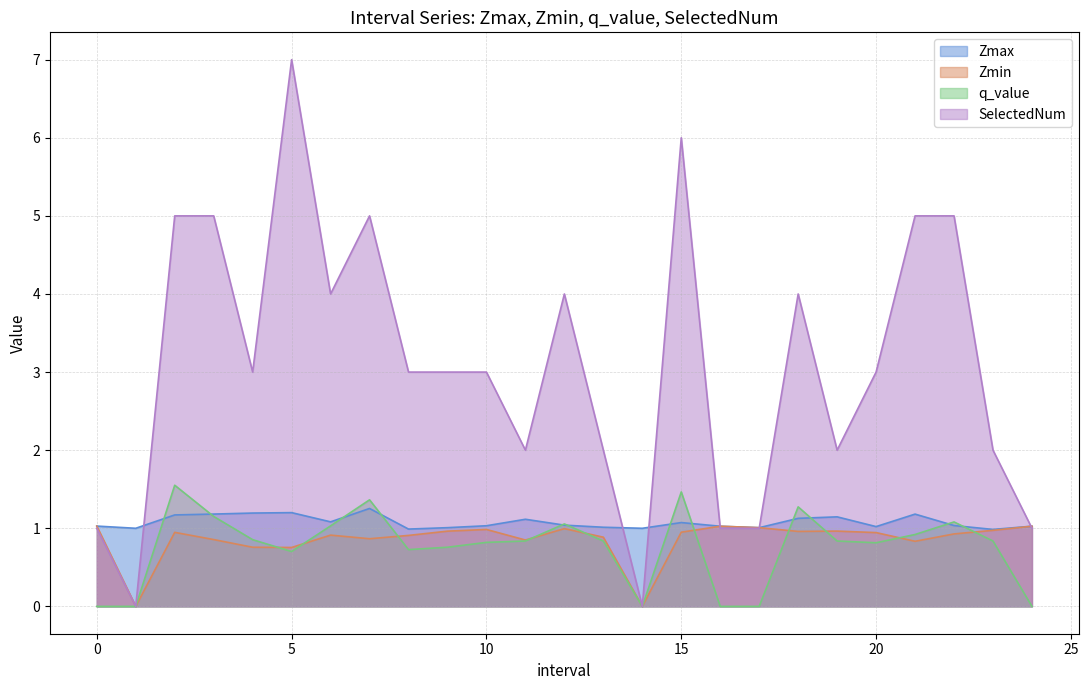

How many distinct data groups are displayed?

4